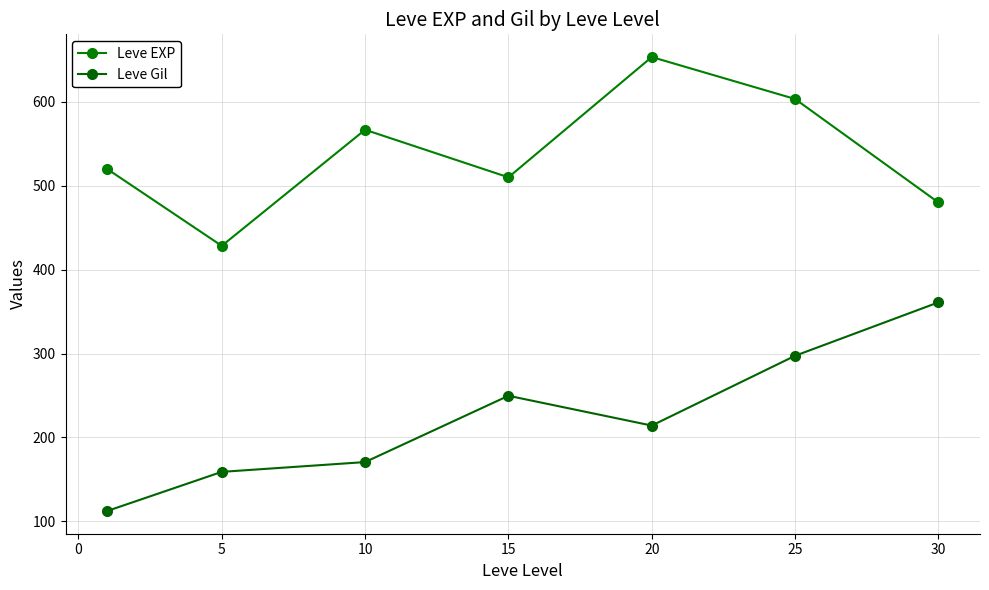

How many values in the Leve Gil series exceed 214?

4